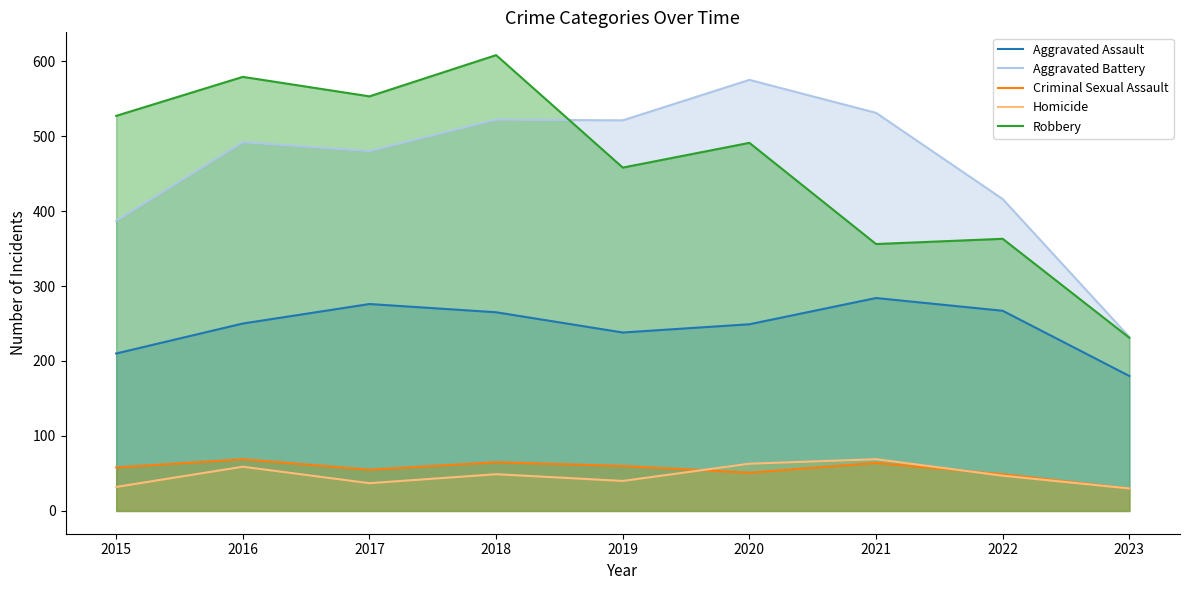

What is the difference between the Aggravated Assault values at 2017 and 2015?

66